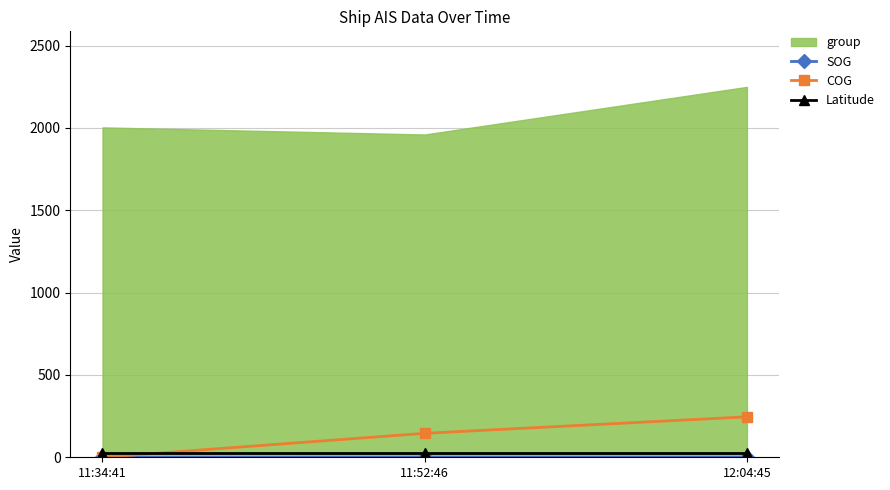

The Latitude series shows 26.1 at 11:52:46. True or false?

True